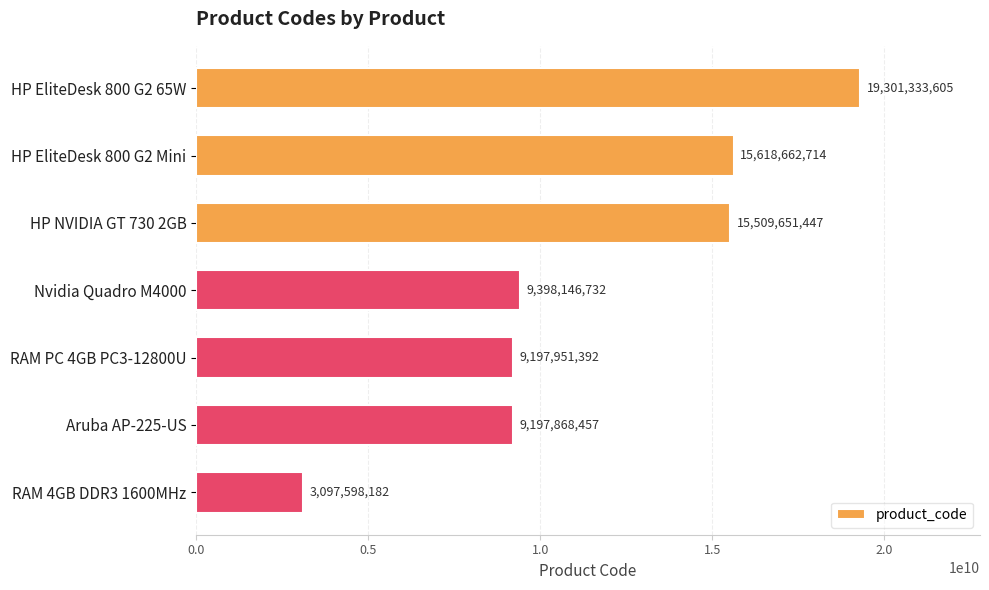

Count the number of categories in the chart.

7